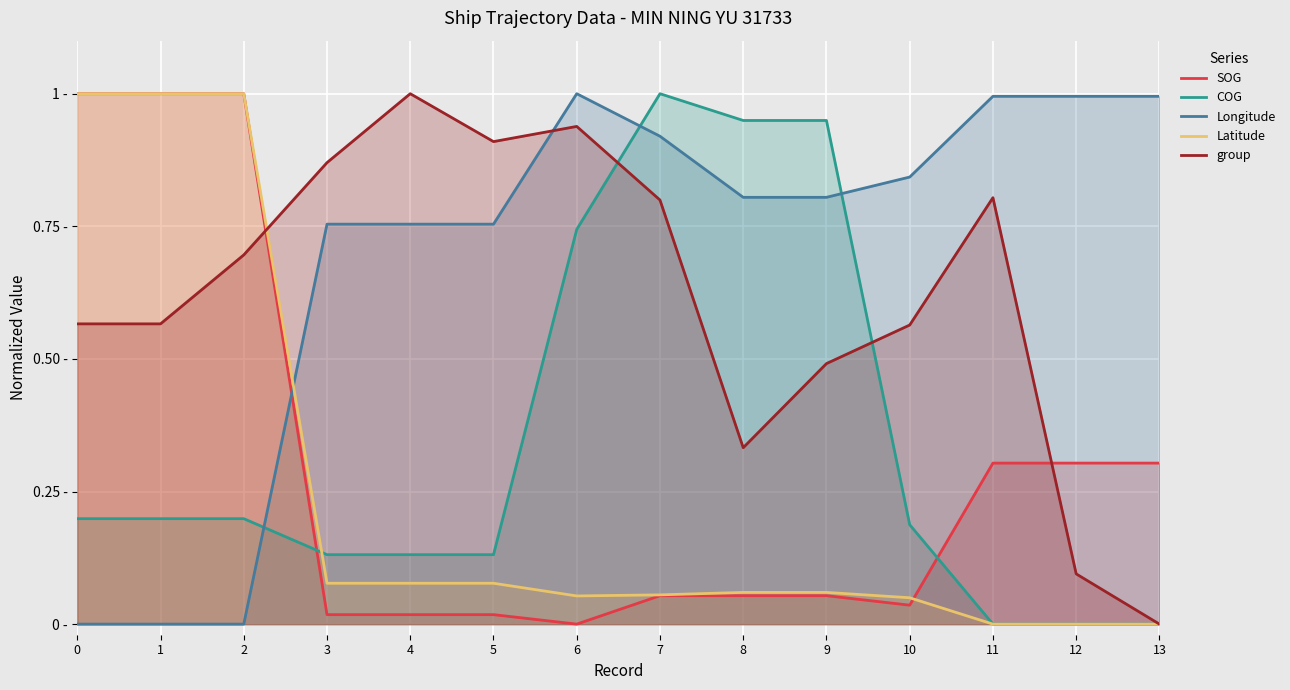

Reading left to right, list all the values displayed in this chart.

SOG: 0=1.0	1=1.0	2=1.0	3=0.0	4=0.0	5=0.0	6=0.0	7=0.1	8=0.1	9=0.1	10=0.0	11=0.3	12=0.3	13=0.3
COG: 0=0.2	1=0.2	2=0.2	3=0.1	4=0.1	5=0.1	6=0.7	7=1.0	8=0.9	9=0.9	10=0.2	11=0.0	12=0.0	13=0.0
Longitude: 0=0.0	1=0.0	2=0.0	3=0.8	4=0.8	5=0.8	6=1.0	7=0.9	8=0.8	9=0.8	10=0.8	11=1.0	12=1.0	13=1.0
Latitude: 0=1.0	1=1.0	2=1.0	3=0.1	4=0.1	5=0.1	6=0.1	7=0.1	8=0.1	9=0.1	10=0.0	11=0.0	12=0.0	13=0.0
group: 0=0.6	1=0.6	2=0.7	3=0.9	4=1.0	5=0.9	6=0.9	7=0.8	8=0.3	9=0.5	10=0.6	11=0.8	12=0.1	13=0.0